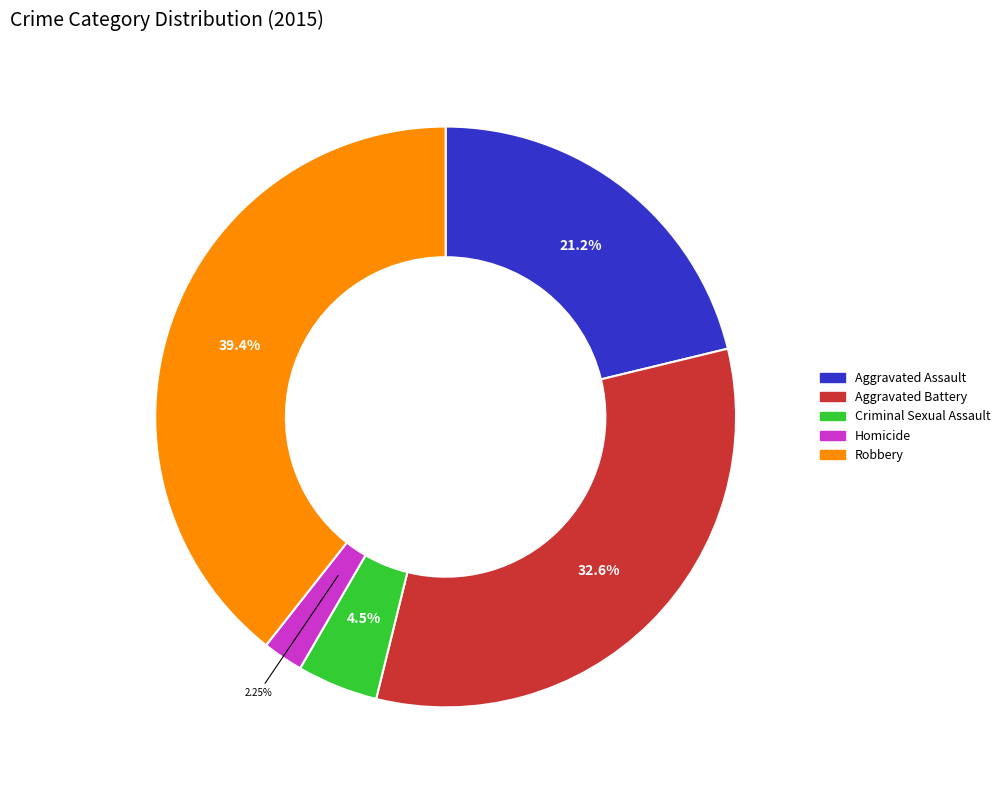

Rank the categories by value from lowest to highest.

Homicide, Criminal Sexual Assault, Aggravated Assault, Aggravated Battery, Robbery